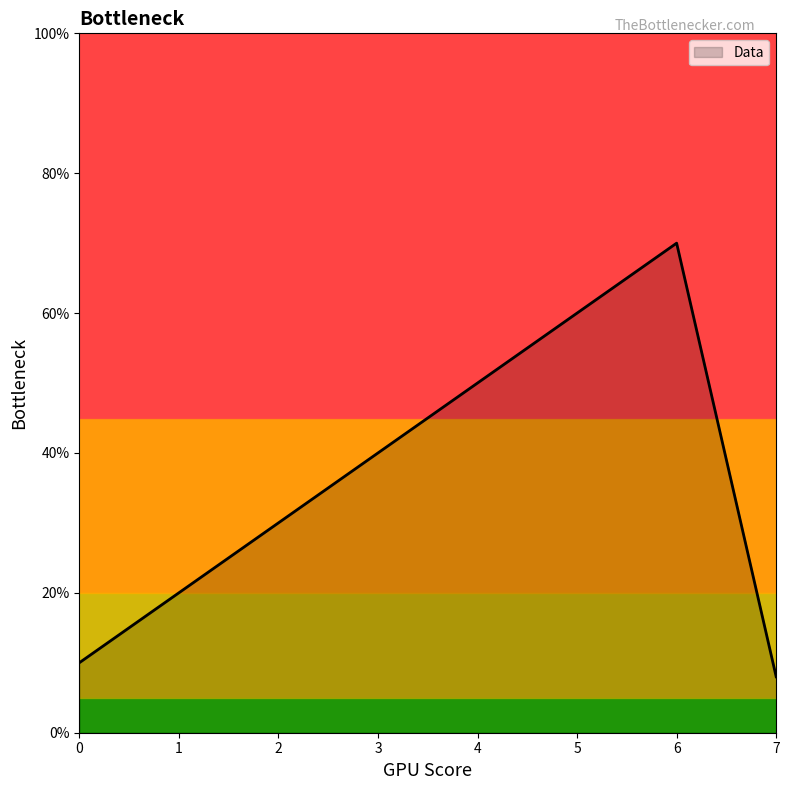

What is the ratio of the value at 3 to the value at 6?

0.6